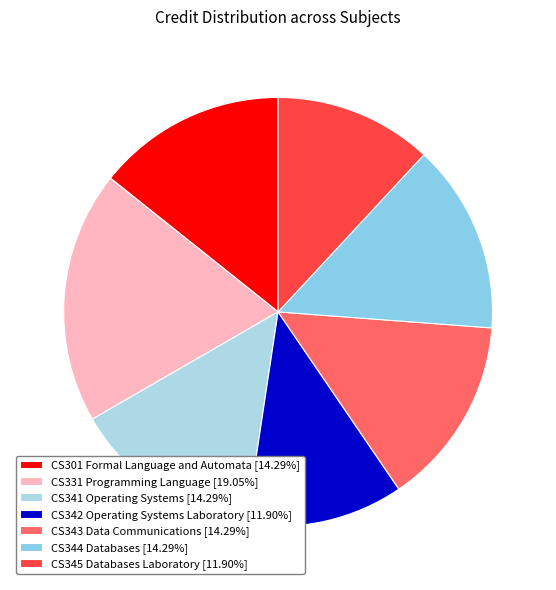

How much of the chart is everything except CS344 Databases?

85.7%